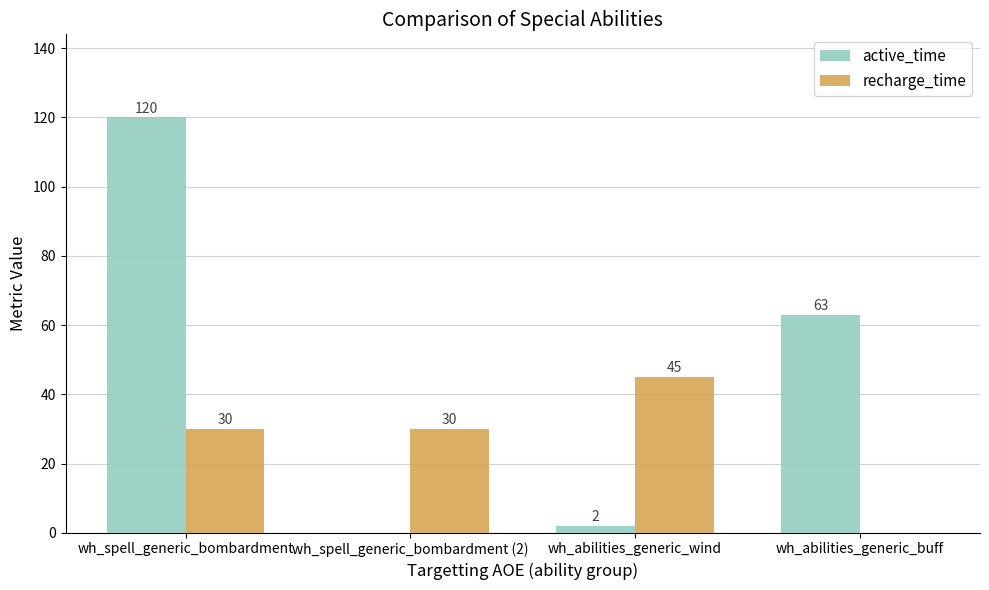

Is it true that active_time equals 2 at wh_abilities_generic_wind?

True